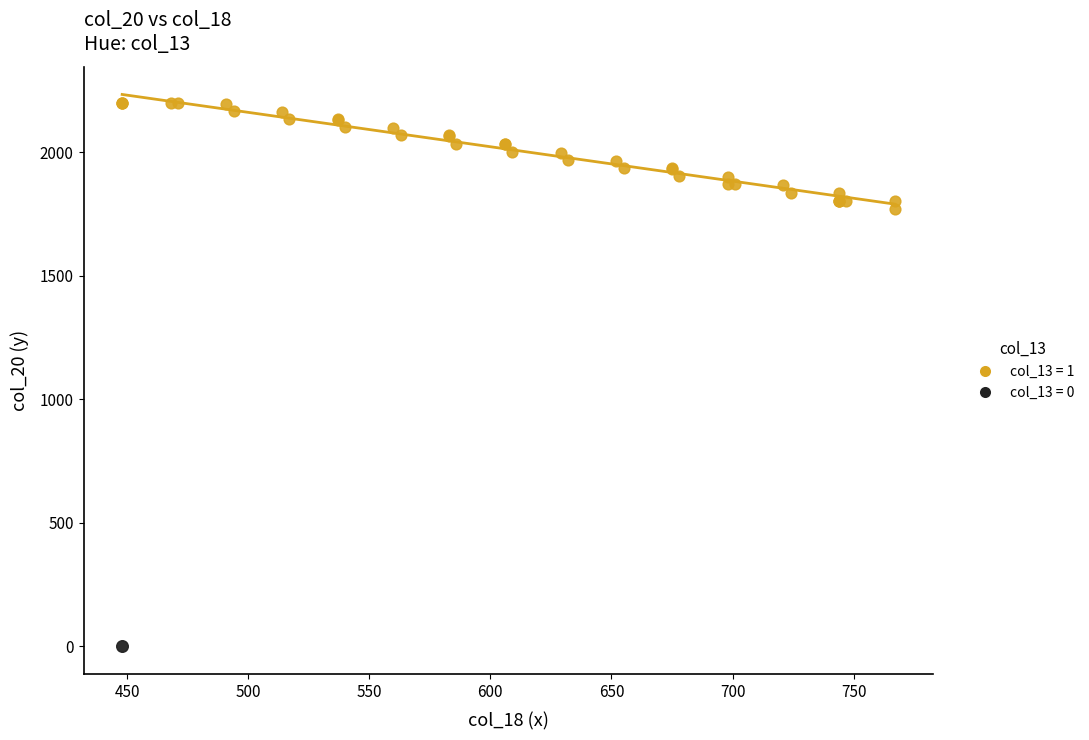

What are all the series names shown in the legend?

col_13 = 1, col_13 = 0